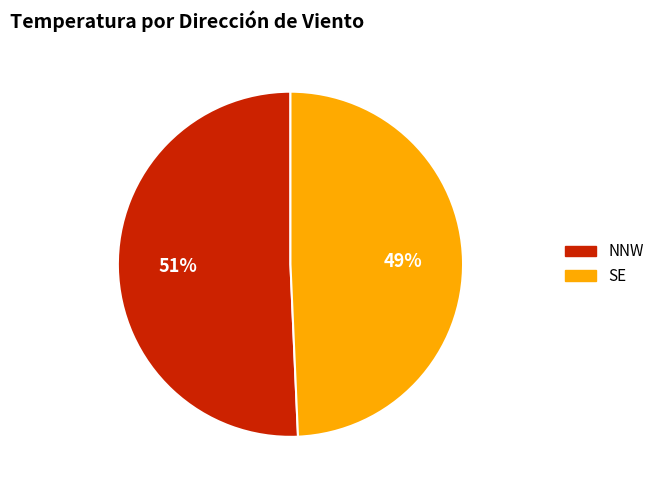

What is the largest slice in the pie chart?

NNW